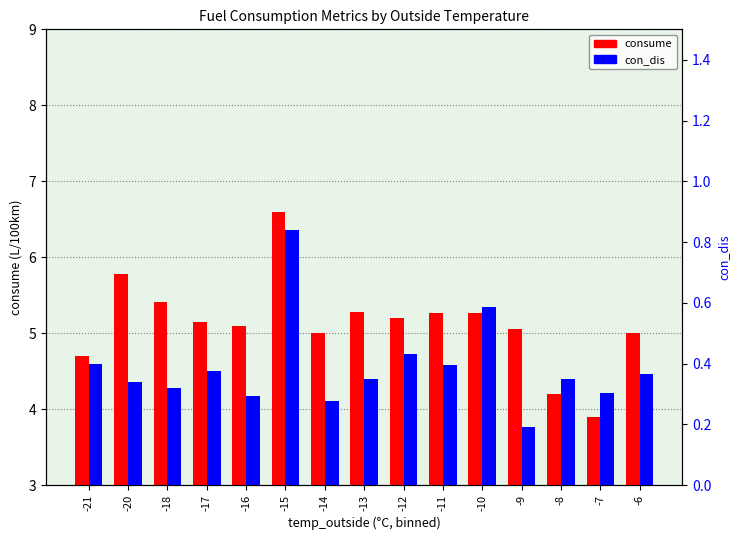

Which series has the largest total across all categories?

consume